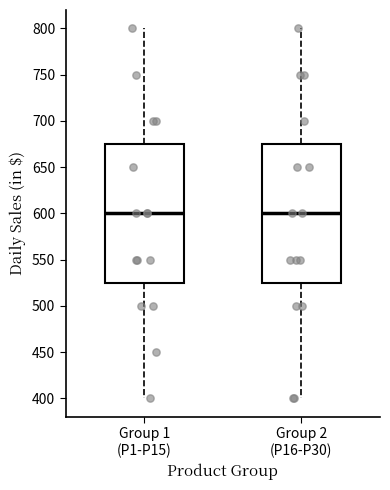

Reading left to right, read every box against the y-axis: the position of its median line, the range the box covers, and the ends of its whiskers. The values are not printed on the chart, so give them approximately, as read against the axis.

Group 1 (P1-P15): median 600, box 525 to 675, whiskers 400 to 800
Group 2 (P16-P30): median 600, box 525 to 675, whiskers 400 to 800